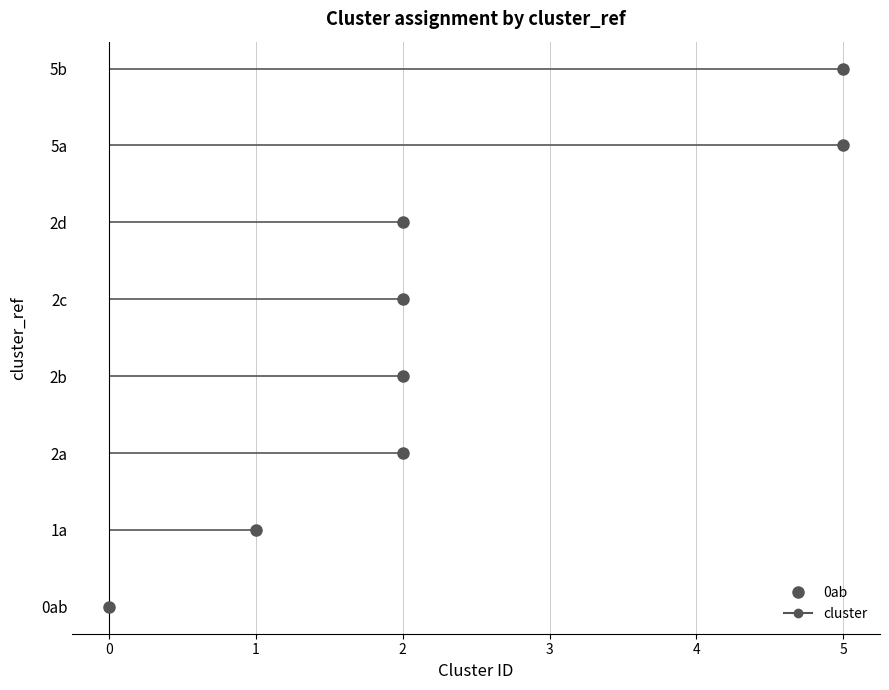

Which has a higher value, 2b or 5b?

5b